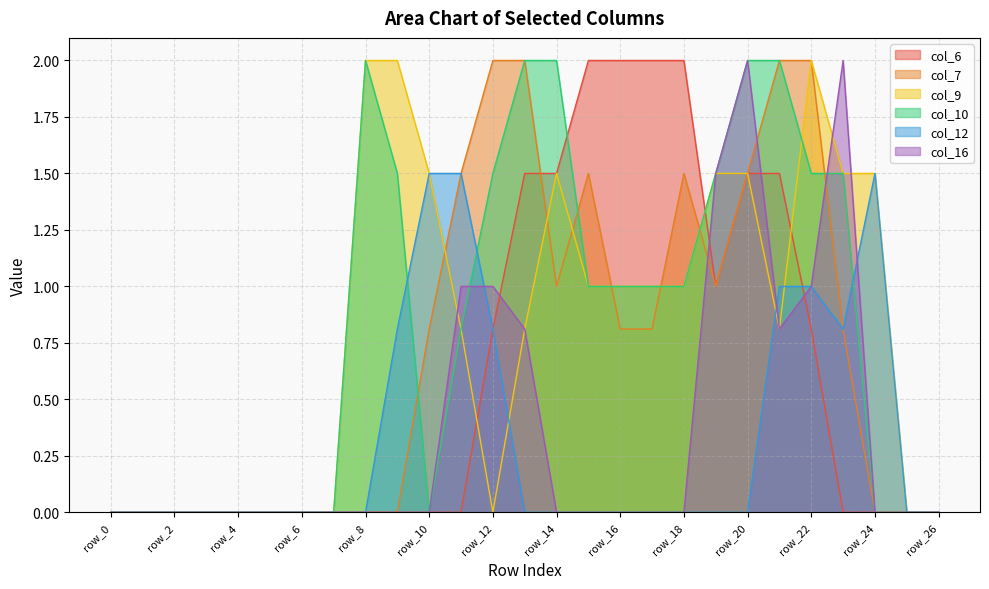

In col_7, how many points are lower than both neighbors (excluding endpoints)?

2